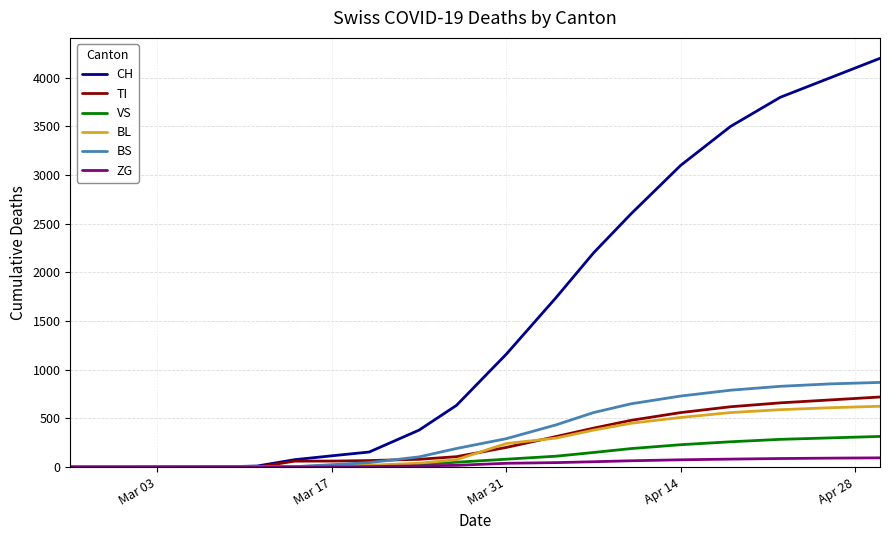

What is the highest value of the BL series?

625